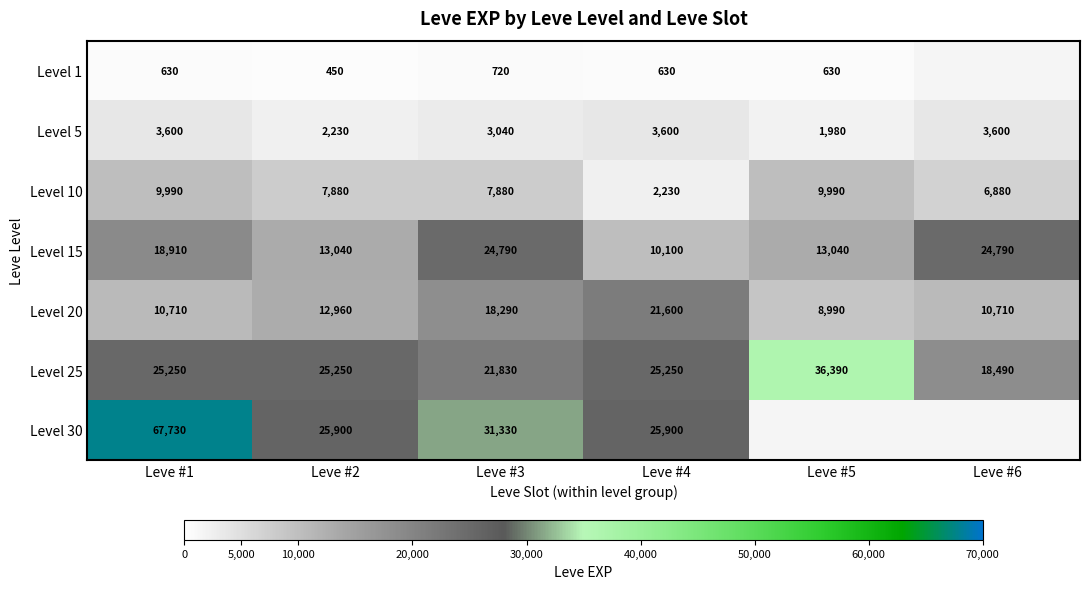

At which category is the sum across all series the highest?

Leve #1